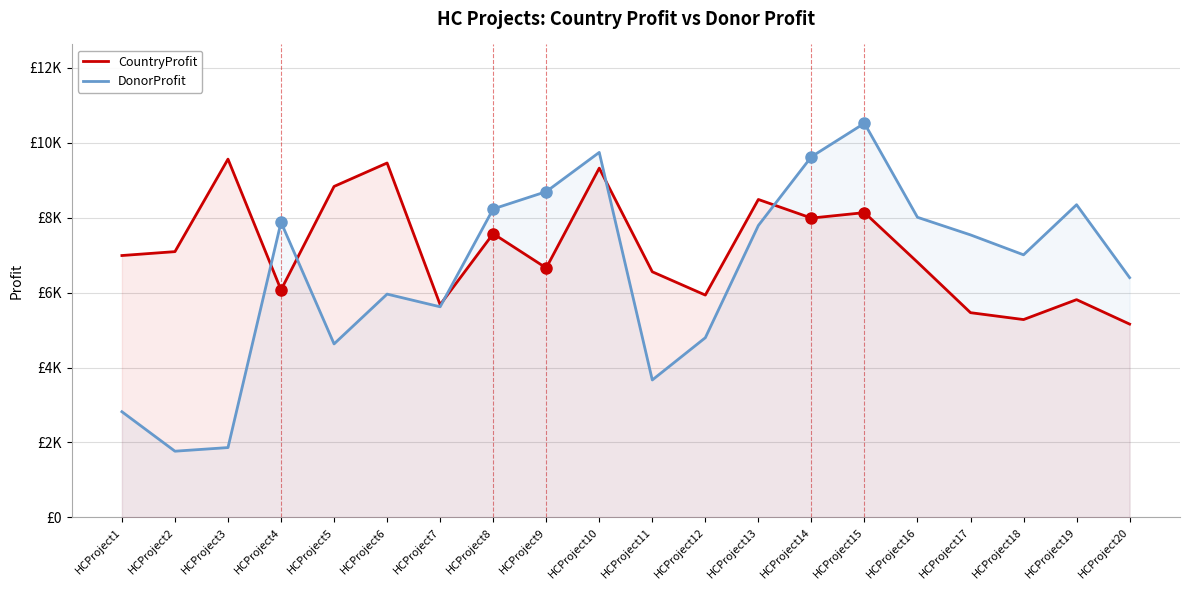

Is the value of CountryProfit at HCProject12 greater than the value of DonorProfit at HCProject11?

Yes